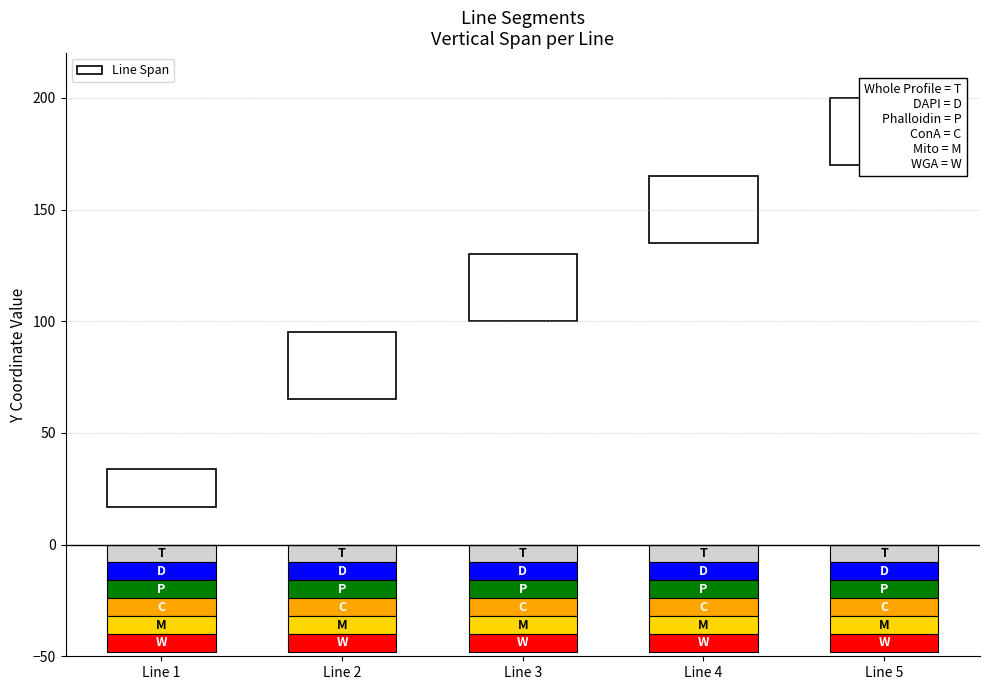

What is the value of the 1st bar from the left?

17